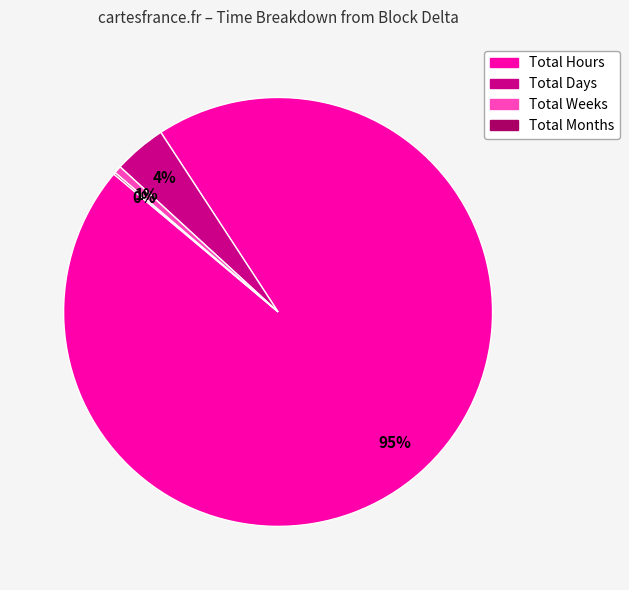

Is the sum of Total Weeks and Total Days greater than half?

No